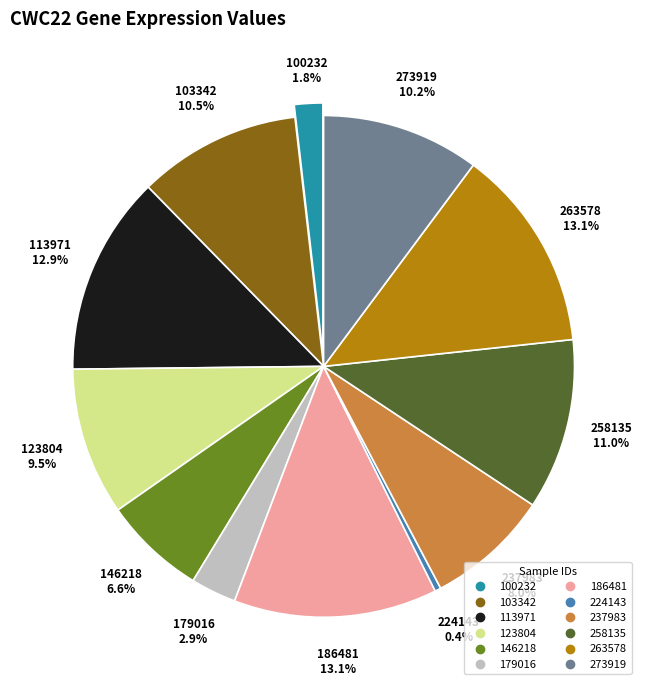

What is the total percentage of 179016 and 224143?

3.3%